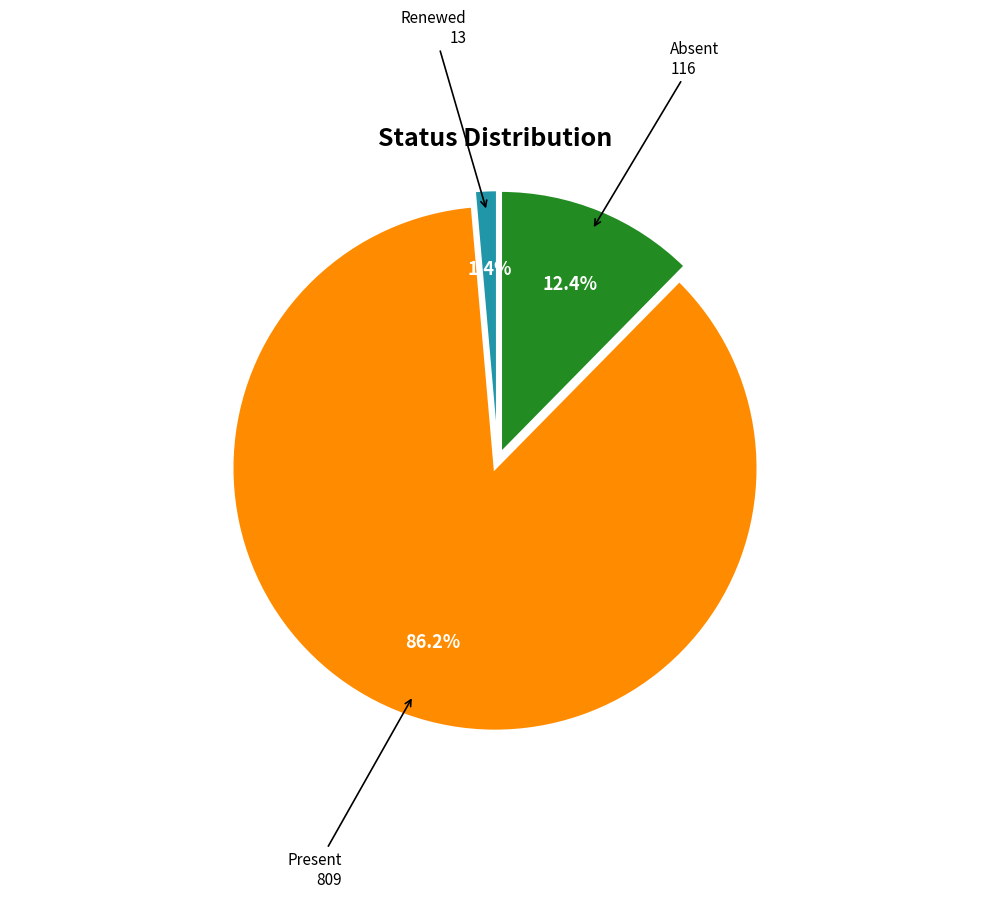

Is there a majority slice in this chart?

Yes